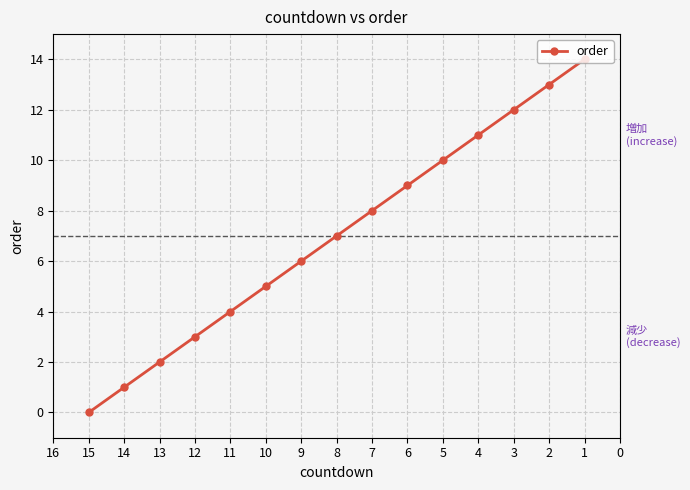

What is the difference between the second highest and second lowest values?

12